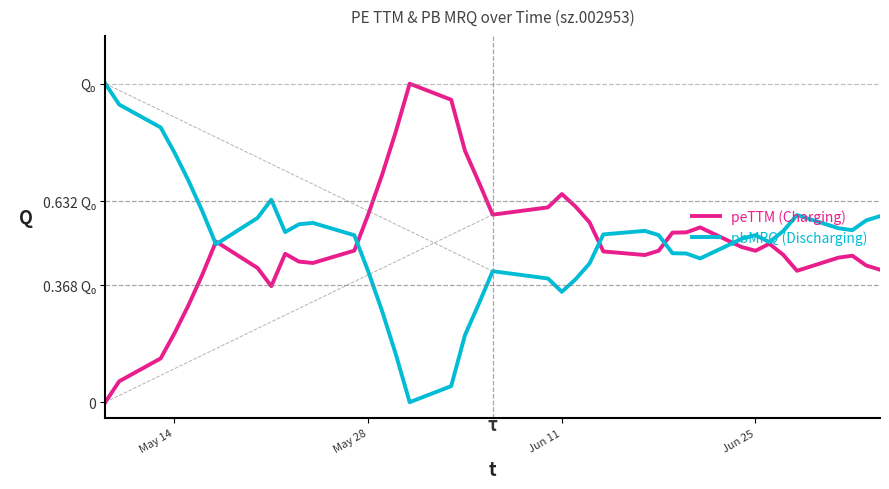

What are all the series names shown in the legend?

peTTM (Charging), pbMRQ (Discharging)